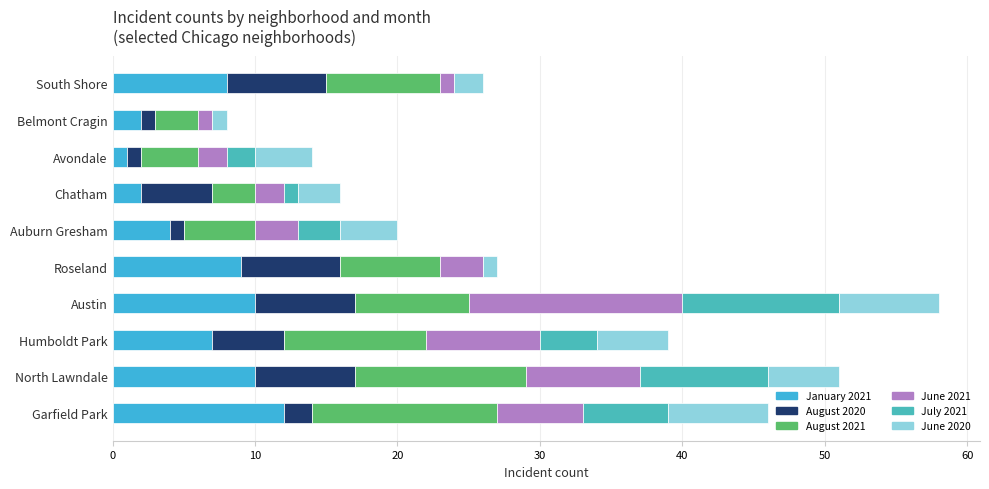

How many data points does each series have?

10